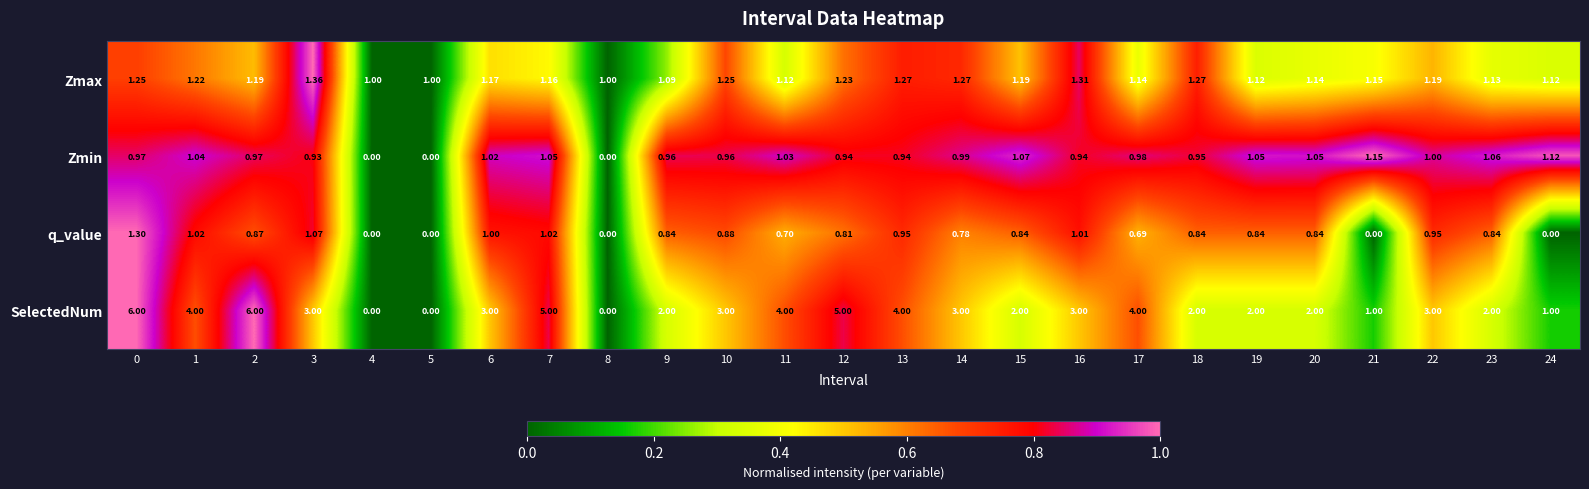

Which series has the largest range (max minus min)?

SelectedNum